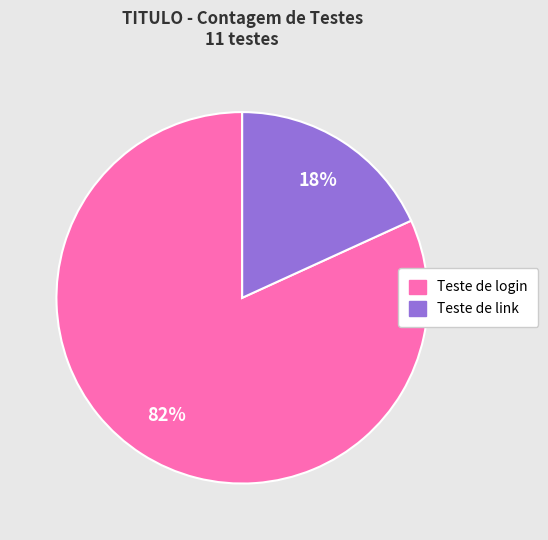

What is the largest slice in the pie chart?

Teste de login